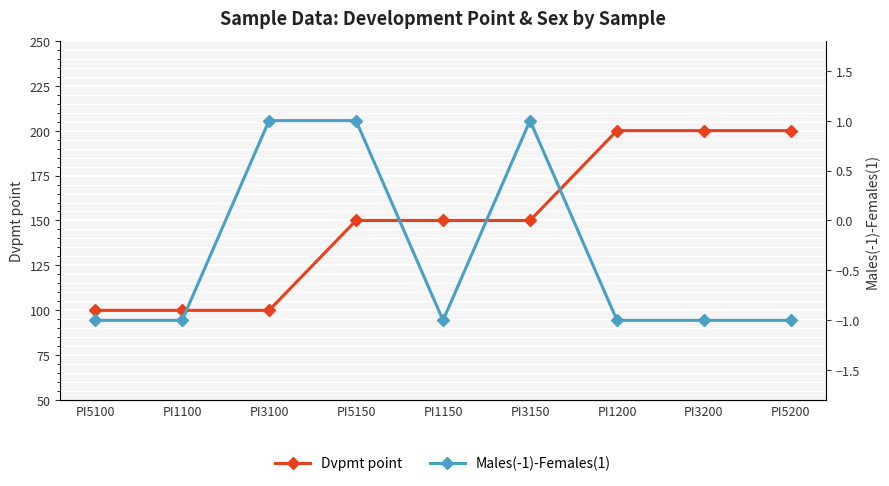

How many Dvpmt point values are between 100 and 200?

9